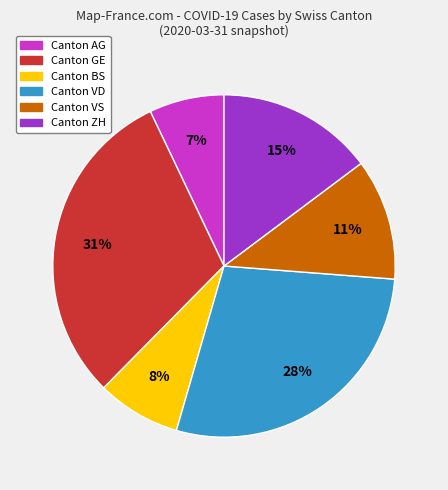

How many segments does this pie chart have?

6